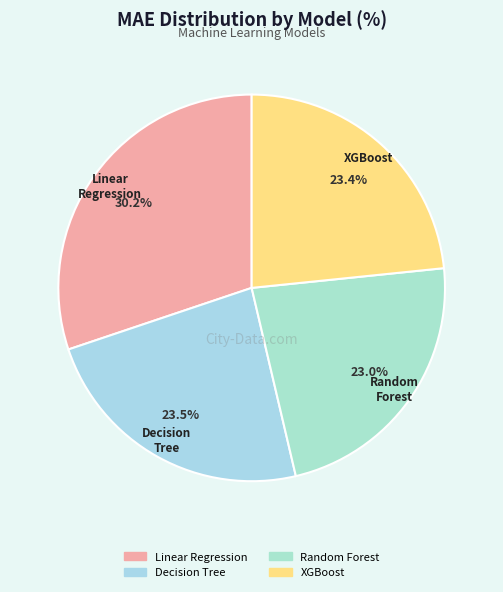

Is the sum of XGBoost and Random Forest greater than half?

No